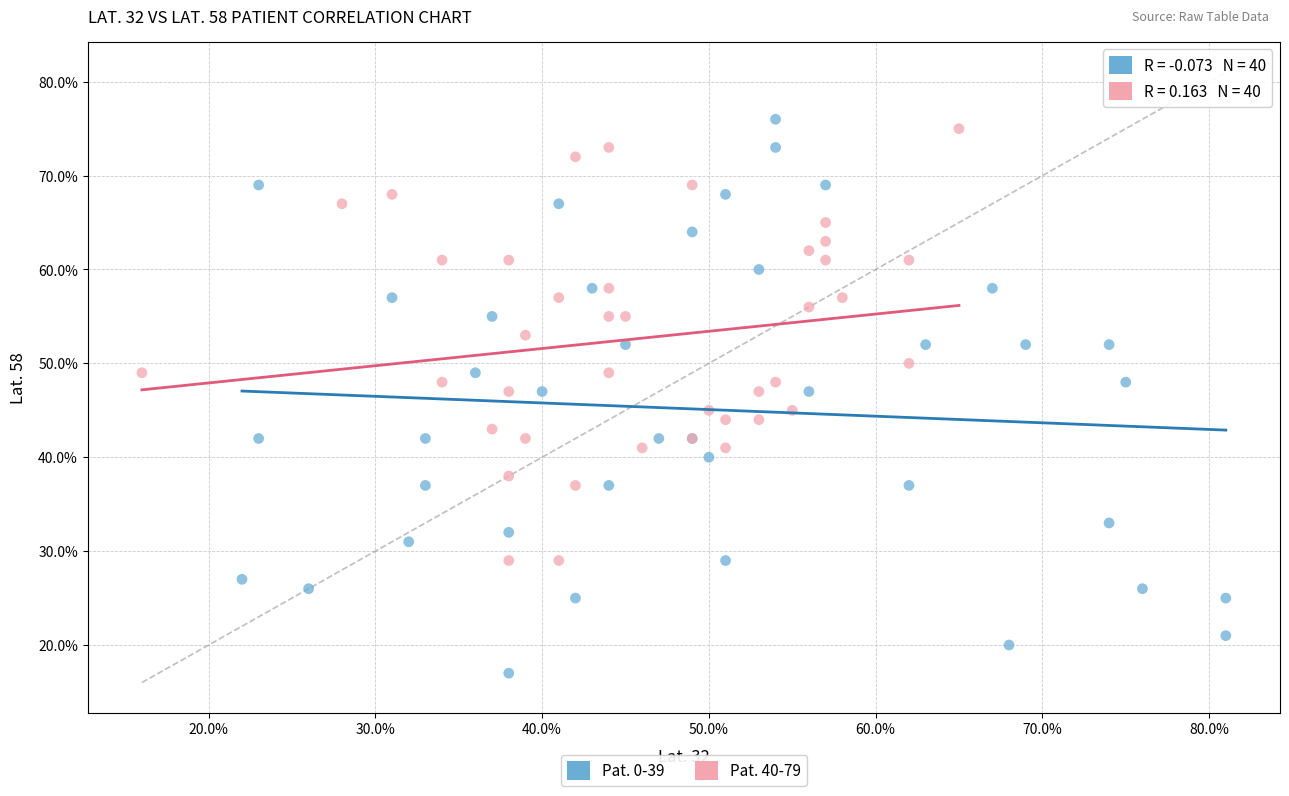

Which series contains the lowest Y value?

Pat. 0-39